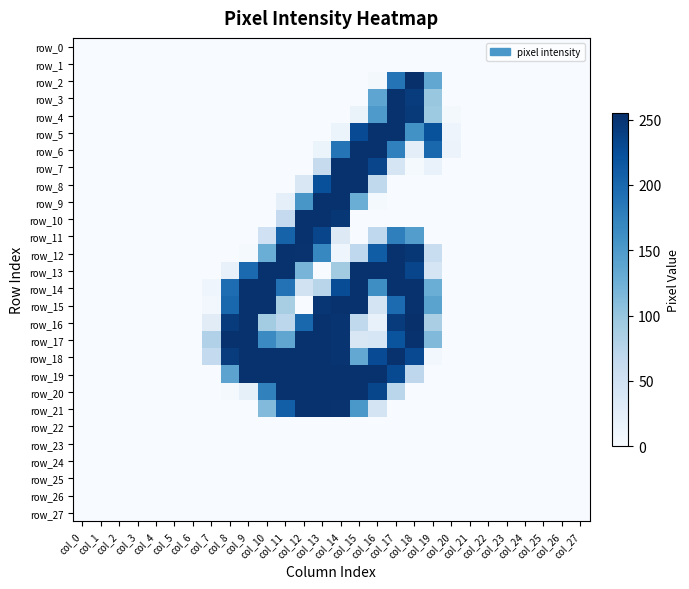

Reading left to right, list all the values displayed in this chart.

row_0: col_0=0	col_1=0	col_2=0	col_3=0	col_4=0	col_5=0	col_6=0	col_7=0	col_8=0	col_9=0	col_10=0	col_11=0	col_12=0	col_13=0	col_14=0	col_15=0	col_16=0	col_17=0	col_18=0	col_19=0	col_20=0	col_21=0	col_22=0	col_23=0	col_24=0	col_25=0	col_26=0	col_27=0
row_1: col_0=0	col_1=0	col_2=0	col_3=0	col_4=0	col_5=0	col_6=0	col_7=0	col_8=0	col_9=0	col_10=0	col_11=0	col_12=0	col_13=0	col_14=0	col_15=0	col_16=0	col_17=0	col_18=0	col_19=0	col_20=0	col_21=0	col_22=0	col_23=0	col_24=0	col_25=0	col_26=0	col_27=0
row_2: col_0=0	col_1=0	col_2=0	col_3=0	col_4=0	col_5=0	col_6=0	col_7=0	col_8=0	col_9=0	col_10=0	col_11=0	col_12=0	col_13=0	col_14=0	col_15=0	col_16=4	col_17=188	col_18=255	col_19=135	col_20=0	col_21=0	col_22=0	col_23=0	col_24=0	col_25=0	col_26=0	col_27=0
row_3: col_0=0	col_1=0	col_2=0	col_3=0	col_4=0	col_5=0	col_6=0	col_7=0	col_8=0	col_9=0	col_10=0	col_11=0	col_12=0	col_13=0	col_14=0	col_15=0	col_16=137	col_17=253	col_18=243	col_19=99	col_20=0	col_21=0	col_22=0	col_23=0	col_24=0	col_25=0	col_26=0	col_27=0
row_4: col_0=0	col_1=0	col_2=0	col_3=0	col_4=0	col_5=0	col_6=0	col_7=0	col_8=0	col_9=0	col_10=0	col_11=0	col_12=0	col_13=0	col_14=0	col_15=16	col_16=150	col_17=253	col_18=245	col_19=95	col_20=5	col_21=0	col_22=0	col_23=0	col_24=0	col_25=0	col_26=0	col_27=0
row_5: col_0=0	col_1=0	col_2=0	col_3=0	col_4=0	col_5=0	col_6=0	col_7=0	col_8=0	col_9=0	col_10=0	col_11=0	col_12=0	col_13=0	col_14=13	col_15=228	col_16=253	col_17=253	col_18=159	col_19=222	col_20=12	col_21=0	col_22=0	col_23=0	col_24=0	col_25=0	col_26=0	col_27=0
row_6: col_0=0	col_1=0	col_2=0	col_3=0	col_4=0	col_5=0	col_6=0	col_7=0	col_8=0	col_9=0	col_10=0	col_11=0	col_12=0	col_13=15	col_14=188	col_15=253	col_16=253	col_17=176	col_18=25	col_19=201	col_20=14	col_21=0	col_22=0	col_23=0	col_24=0	col_25=0	col_26=0	col_27=0
row_7: col_0=0	col_1=0	col_2=0	col_3=0	col_4=0	col_5=0	col_6=0	col_7=0	col_8=0	col_9=0	col_10=0	col_11=0	col_12=0	col_13=62	col_14=253	col_15=253	col_16=234	col_17=42	col_18=3	col_19=17	col_20=0	col_21=0	col_22=0	col_23=0	col_24=0	col_25=0	col_26=0	col_27=0
row_8: col_0=0	col_1=0	col_2=0	col_3=0	col_4=0	col_5=0	col_6=0	col_7=0	col_8=0	col_9=0	col_10=0	col_11=0	col_12=38	col_13=224	col_14=253	col_15=253	col_16=67	col_17=0	col_18=0	col_19=0	col_20=0	col_21=0	col_22=0	col_23=0	col_24=0	col_25=0	col_26=0	col_27=0
row_9: col_0=0	col_1=0	col_2=0	col_3=0	col_4=0	col_5=0	col_6=0	col_7=0	col_8=0	col_9=0	col_10=0	col_11=23	col_12=154	col_13=253	col_14=253	col_15=128	col_16=3	col_17=0	col_18=0	col_19=0	col_20=0	col_21=0	col_22=0	col_23=0	col_24=0	col_25=0	col_26=0	col_27=0
row_10: col_0=0	col_1=0	col_2=0	col_3=0	col_4=0	col_5=0	col_6=0	col_7=0	col_8=0	col_9=0	col_10=0	col_11=64	col_12=253	col_13=253	col_14=248	col_15=0	col_16=0	col_17=0	col_18=0	col_19=0	col_20=0	col_21=0	col_22=0	col_23=0	col_24=0	col_25=0	col_26=0	col_27=0
row_11: col_0=0	col_1=0	col_2=0	col_3=0	col_4=0	col_5=0	col_6=0	col_7=0	col_8=0	col_9=0	col_10=51	col_11=205	col_12=253	col_13=234	col_14=33	col_15=0	col_16=68	col_17=177	col_18=146	col_19=0	col_20=0	col_21=0	col_22=0	col_23=0	col_24=0	col_25=0	col_26=0	col_27=0
row_12: col_0=0	col_1=0	col_2=0	col_3=0	col_4=0	col_5=0	col_6=0	col_7=0	col_8=0	col_9=3	col_10=128	col_11=253	col_12=252	col_13=170	col_14=10	col_15=68	col_16=211	col_17=253	col_18=248	col_19=59	col_20=0	col_21=0	col_22=0	col_23=0	col_24=0	col_25=0	col_26=0	col_27=0
row_13: col_0=0	col_1=0	col_2=0	col_3=0	col_4=0	col_5=0	col_6=0	col_7=0	col_8=18	col_9=198	col_10=253	col_11=253	col_12=120	col_13=0	col_14=92	col_15=253	col_16=253	col_17=253	col_18=234	col_19=42	col_20=0	col_21=0	col_22=0	col_23=0	col_24=0	col_25=0	col_26=0	col_27=0
row_14: col_0=0	col_1=0	col_2=0	col_3=0	col_4=0	col_5=0	col_6=0	col_7=10	col_8=195	col_9=253	col_10=253	col_11=190	col_12=48	col_13=74	col_14=227	col_15=253	col_16=163	col_17=253	col_18=253	col_19=128	col_20=0	col_21=0	col_22=0	col_23=0	col_24=0	col_25=0	col_26=0	col_27=0
row_15: col_0=0	col_1=0	col_2=0	col_3=0	col_4=0	col_5=0	col_6=0	col_7=7	col_8=201	col_9=253	col_10=253	col_11=87	col_12=0	col_13=249	col_14=253	col_15=253	col_16=44	col_17=197	col_18=253	col_19=140	col_20=0	col_21=0	col_22=0	col_23=0	col_24=0	col_25=0	col_26=0	col_27=0
row_16: col_0=0	col_1=0	col_2=0	col_3=0	col_4=0	col_5=0	col_6=0	col_7=28	col_8=244	col_9=253	col_10=91	col_11=71	col_12=201	col_13=253	col_14=251	col_15=67	col_16=18	col_17=244	col_18=254	col_19=86	col_20=0	col_21=0	col_22=0	col_23=0	col_24=0	col_25=0	col_26=0	col_27=0
row_17: col_0=0	col_1=0	col_2=0	col_3=0	col_4=0	col_5=0	col_6=0	col_7=81	col_8=253	col_9=253	col_10=166	col_11=136	col_12=253	col_13=253	col_14=250	col_15=38	col_16=41	col_17=220	col_18=253	col_19=114	col_20=0	col_21=0	col_22=0	col_23=0	col_24=0	col_25=0	col_26=0	col_27=0
row_18: col_0=0	col_1=0	col_2=0	col_3=0	col_4=0	col_5=0	col_6=0	col_7=65	col_8=243	col_9=253	col_10=253	col_11=253	col_12=253	col_13=253	col_14=251	col_15=134	col_16=228	col_17=253	col_18=230	col_19=6	col_20=0	col_21=0	col_22=0	col_23=0	col_24=0	col_25=0	col_26=0	col_27=0
row_19: col_0=0	col_1=0	col_2=0	col_3=0	col_4=0	col_5=0	col_6=0	col_7=0	col_8=139	col_9=253	col_10=253	col_11=253	col_12=253	col_13=253	col_14=253	col_15=253	col_16=253	col_17=229	col_18=70	col_19=0	col_20=0	col_21=0	col_22=0	col_23=0	col_24=0	col_25=0	col_26=0	col_27=0
row_20: col_0=0	col_1=0	col_2=0	col_3=0	col_4=0	col_5=0	col_6=0	col_7=0	col_8=3	col_9=21	col_10=175	col_11=253	col_12=253	col_13=253	col_14=253	col_15=253	col_16=233	col_17=73	col_18=0	col_19=0	col_20=0	col_21=0	col_22=0	col_23=0	col_24=0	col_25=0	col_26=0	col_27=0
row_21: col_0=0	col_1=0	col_2=0	col_3=0	col_4=0	col_5=0	col_6=0	col_7=0	col_8=0	col_9=0	col_10=113	col_11=209	col_12=253	col_13=253	col_14=252	col_15=153	col_16=45	col_17=0	col_18=0	col_19=0	col_20=0	col_21=0	col_22=0	col_23=0	col_24=0	col_25=0	col_26=0	col_27=0
row_22: col_0=0	col_1=0	col_2=0	col_3=0	col_4=0	col_5=0	col_6=0	col_7=0	col_8=0	col_9=0	col_10=0	col_11=0	col_12=0	col_13=0	col_14=0	col_15=0	col_16=0	col_17=0	col_18=0	col_19=0	col_20=0	col_21=0	col_22=0	col_23=0	col_24=0	col_25=0	col_26=0	col_27=0
row_23: col_0=0	col_1=0	col_2=0	col_3=0	col_4=0	col_5=0	col_6=0	col_7=0	col_8=0	col_9=0	col_10=0	col_11=0	col_12=0	col_13=0	col_14=0	col_15=0	col_16=0	col_17=0	col_18=0	col_19=0	col_20=0	col_21=0	col_22=0	col_23=0	col_24=0	col_25=0	col_26=0	col_27=0
row_24: col_0=0	col_1=0	col_2=0	col_3=0	col_4=0	col_5=0	col_6=0	col_7=0	col_8=0	col_9=0	col_10=0	col_11=0	col_12=0	col_13=0	col_14=0	col_15=0	col_16=0	col_17=0	col_18=0	col_19=0	col_20=0	col_21=0	col_22=0	col_23=0	col_24=0	col_25=0	col_26=0	col_27=0
row_25: col_0=0	col_1=0	col_2=0	col_3=0	col_4=0	col_5=0	col_6=0	col_7=0	col_8=0	col_9=0	col_10=0	col_11=0	col_12=0	col_13=0	col_14=0	col_15=0	col_16=0	col_17=0	col_18=0	col_19=0	col_20=0	col_21=0	col_22=0	col_23=0	col_24=0	col_25=0	col_26=0	col_27=0
row_26: col_0=0	col_1=0	col_2=0	col_3=0	col_4=0	col_5=0	col_6=0	col_7=0	col_8=0	col_9=0	col_10=0	col_11=0	col_12=0	col_13=0	col_14=0	col_15=0	col_16=0	col_17=0	col_18=0	col_19=0	col_20=0	col_21=0	col_22=0	col_23=0	col_24=0	col_25=0	col_26=0	col_27=0
row_27: col_0=0	col_1=0	col_2=0	col_3=0	col_4=0	col_5=0	col_6=0	col_7=0	col_8=0	col_9=0	col_10=0	col_11=0	col_12=0	col_13=0	col_14=0	col_15=0	col_16=0	col_17=0	col_18=0	col_19=0	col_20=0	col_21=0	col_22=0	col_23=0	col_24=0	col_25=0	col_26=0	col_27=0